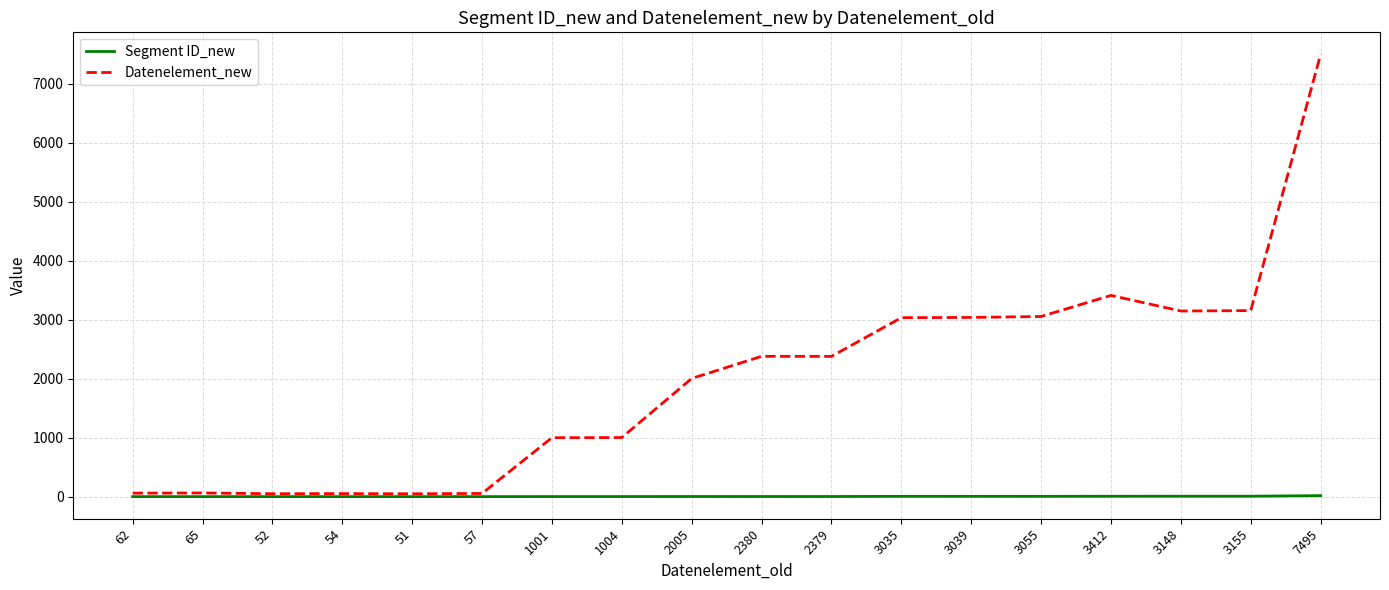

Where is Datenelement_new nearest to the value 3773?

3412